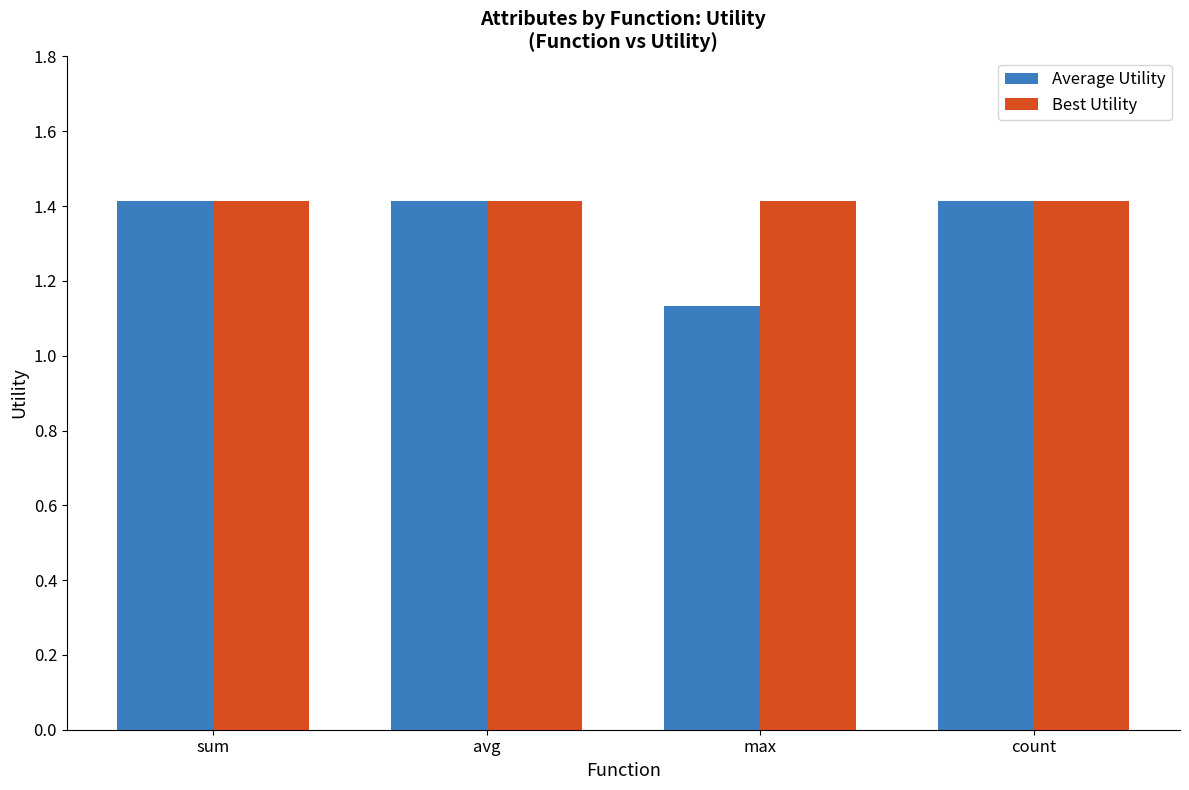

How many categories are shown in the chart?

4